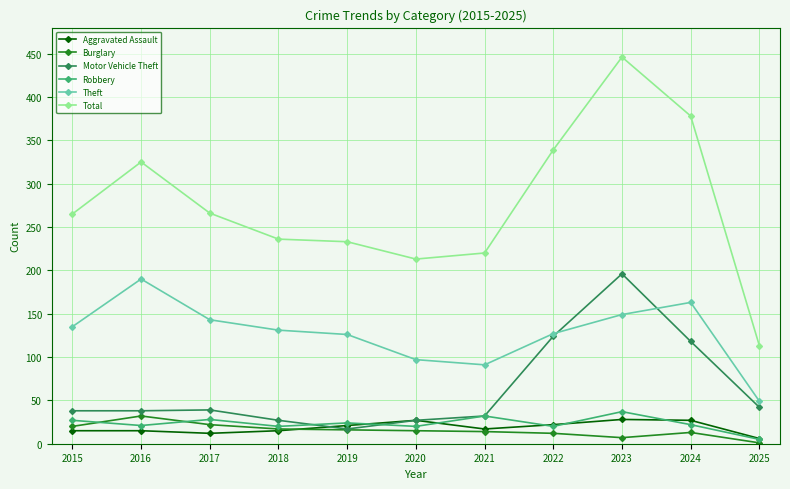

What is the maximum value shown in the chart?

446